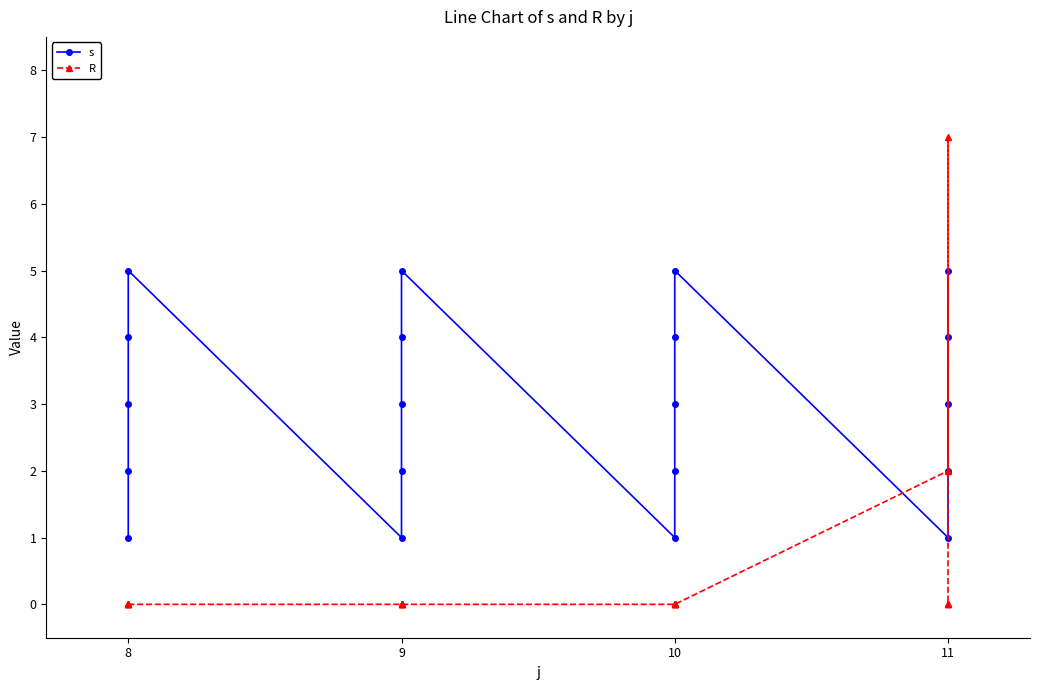

What is the value of the s point at the 9th from the left?

1